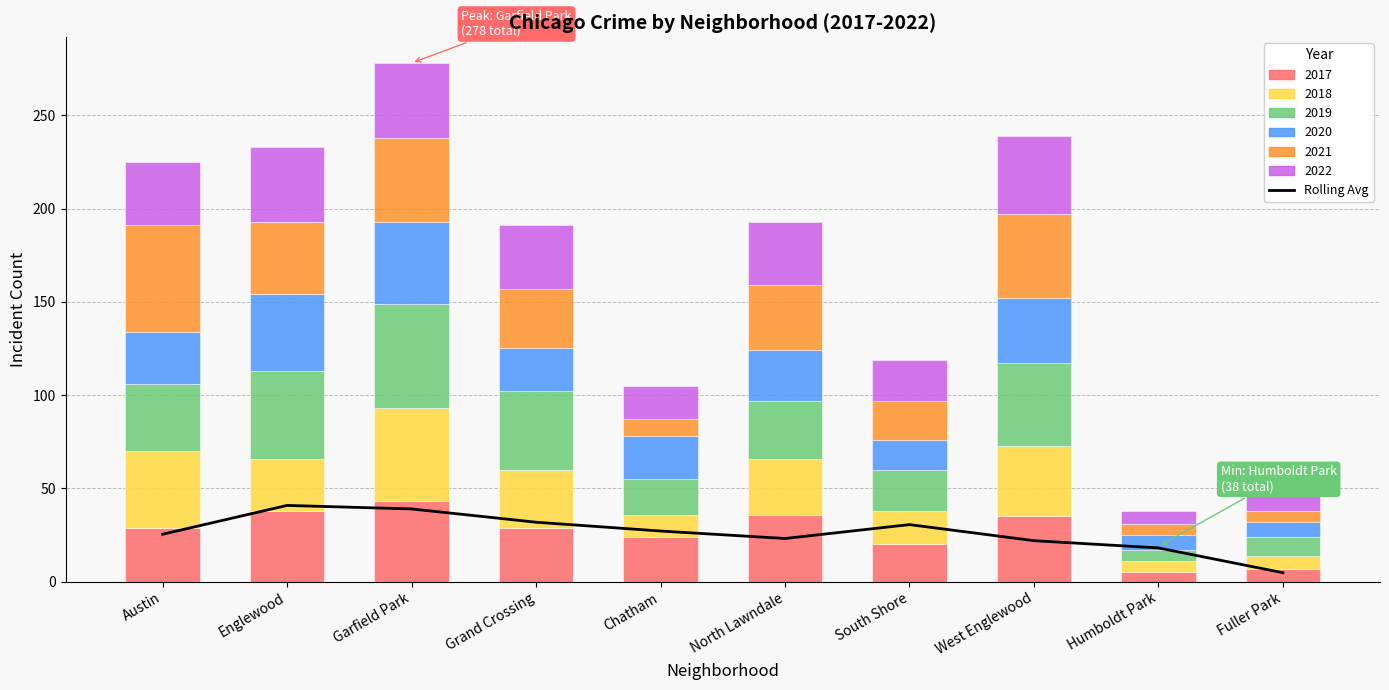

Reading left to right, what are all the values shown in this chart?

Austin=25.4	Englewood=40.9	Garfield Park=39.0	Grand Crossing=31.9	Chatham=27.2	North Lawndale=23.2	South Shore=30.6	West Englewood=22.0	Humboldt Park=18.1	Fuller Park=4.8